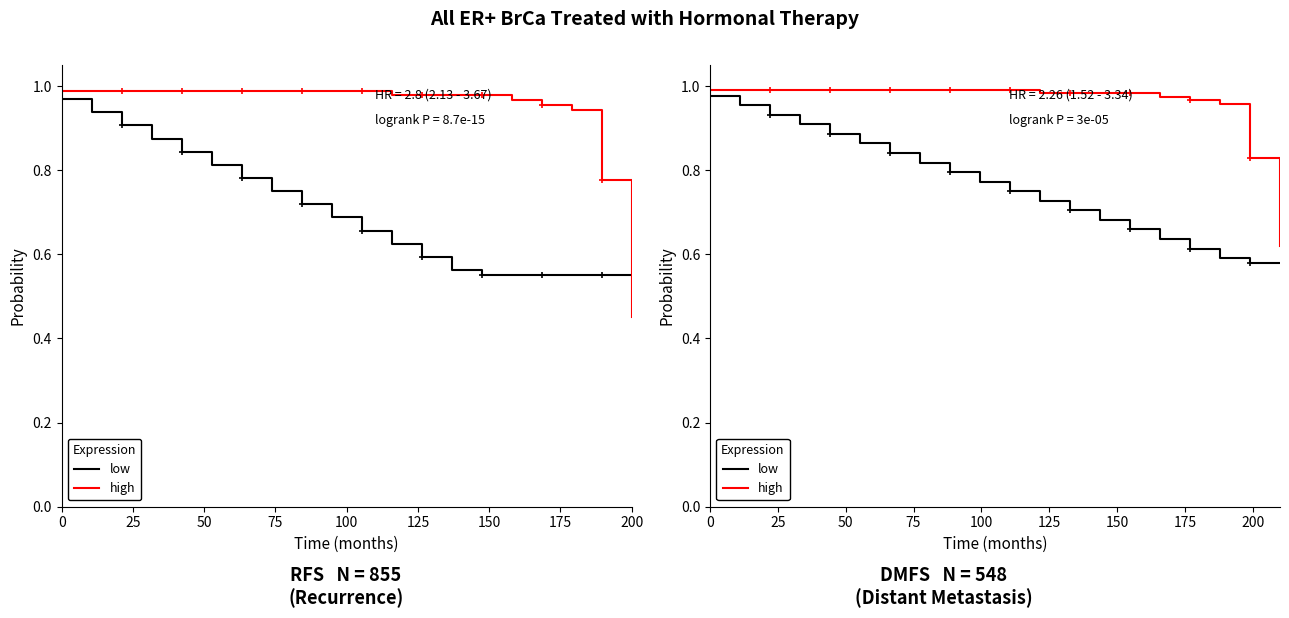

Reading left to right, extract all data points from this chart.

low: 1.0	1.0	0.9	0.9	0.9	0.9	0.8	0.8	0.8	0.8	0.8	0.7	0.7	0.7	0.7	0.6	0.6	0.6	0.6	0.6
high: 1.0	1.0	1.0	1.0	1.0	1.0	1.0	1.0	1.0	1.0	1.0	1.0	1.0	1.0	1.0	1.0	1.0	1.0	0.8	0.6